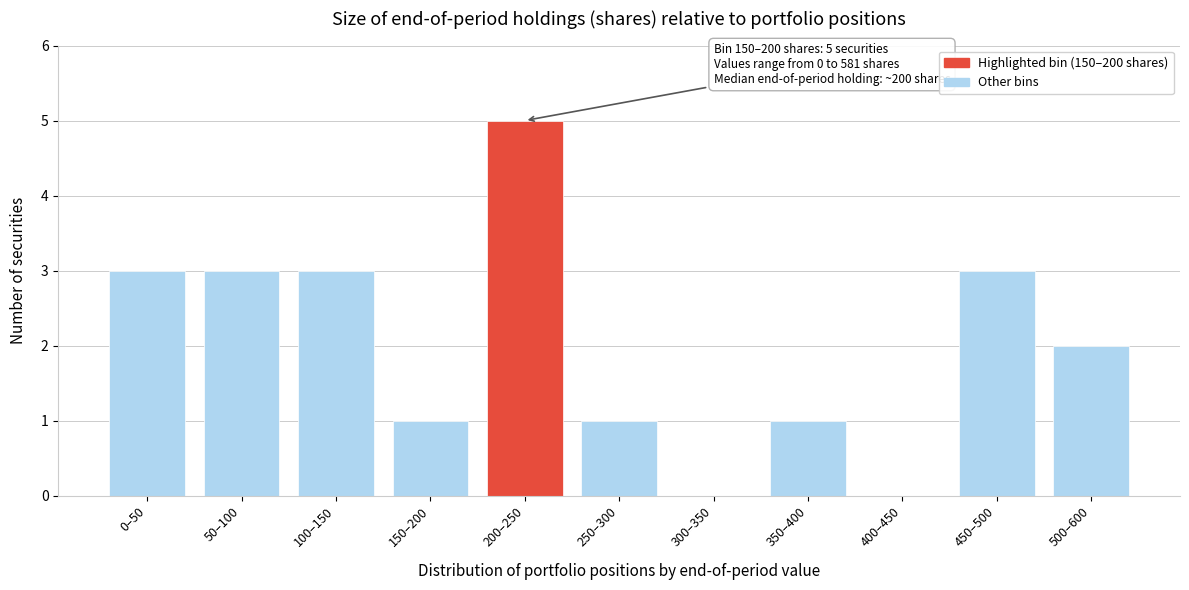

Reading right to left, what are all the values shown in this chart?

500–600=2	450–500=3	400–450=0	350–400=1	300–350=0	250–300=1	200–250=5	150–200=1	100–150=3	50–100=3	0–50=3